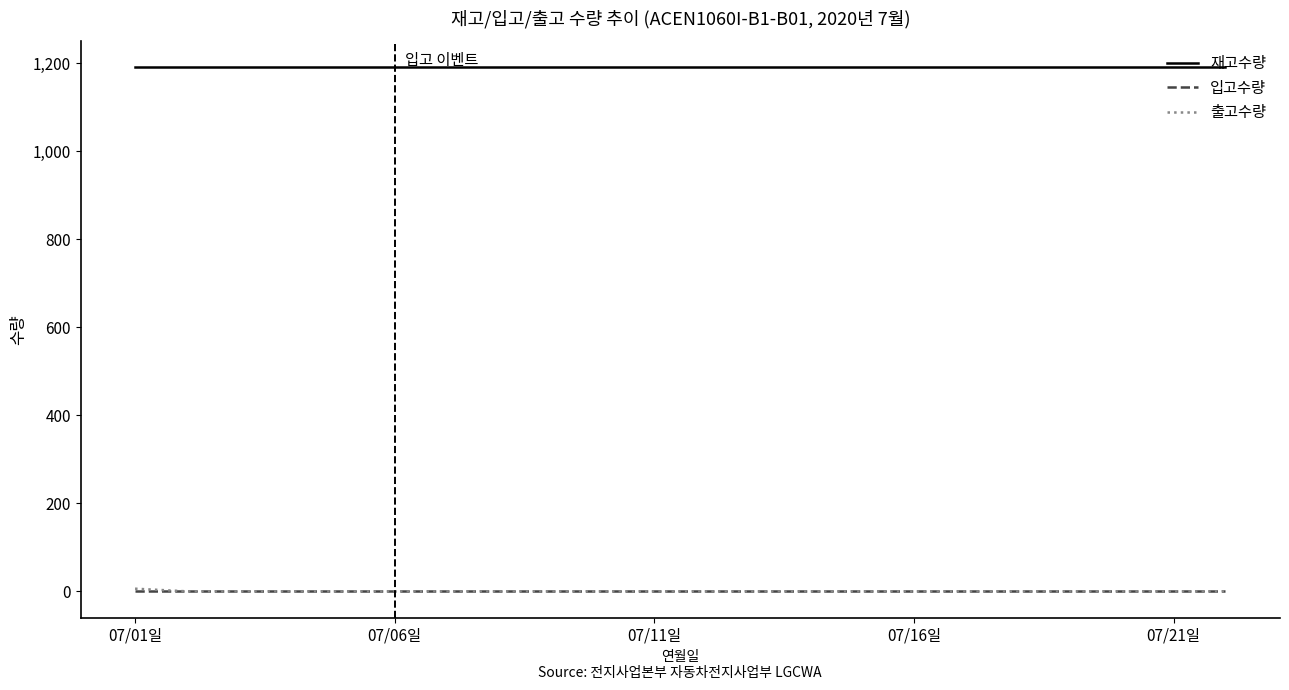

Which series has the largest total across all categories?

재고수량